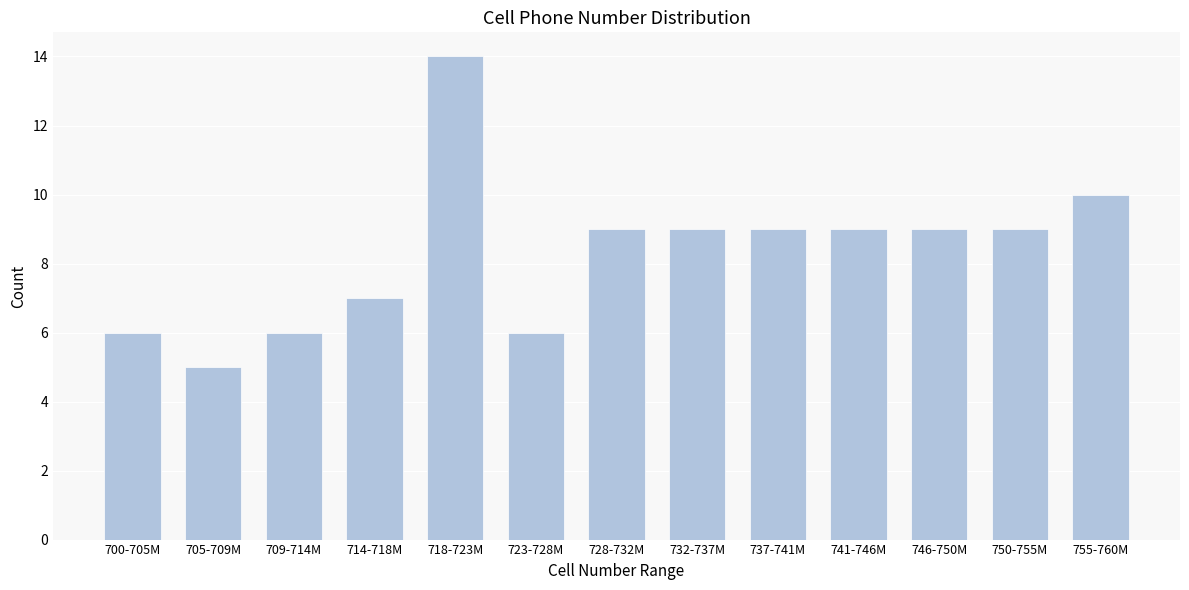

Reading left to right, what are all the values shown in this chart?

700-705M=6	705-709M=5	709-714M=6	714-718M=7	718-723M=14	723-728M=6	728-732M=9	732-737M=9	737-741M=9	741-746M=9	746-750M=9	750-755M=9	755-760M=10